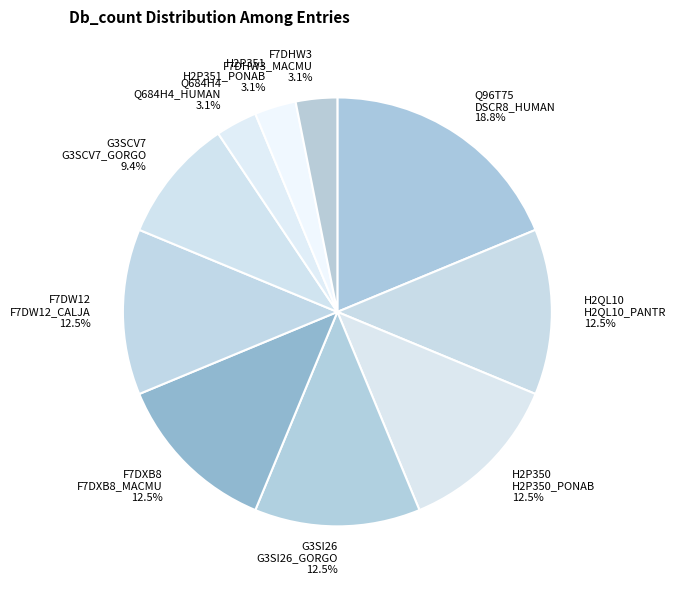

How many segments does this pie chart have?

10